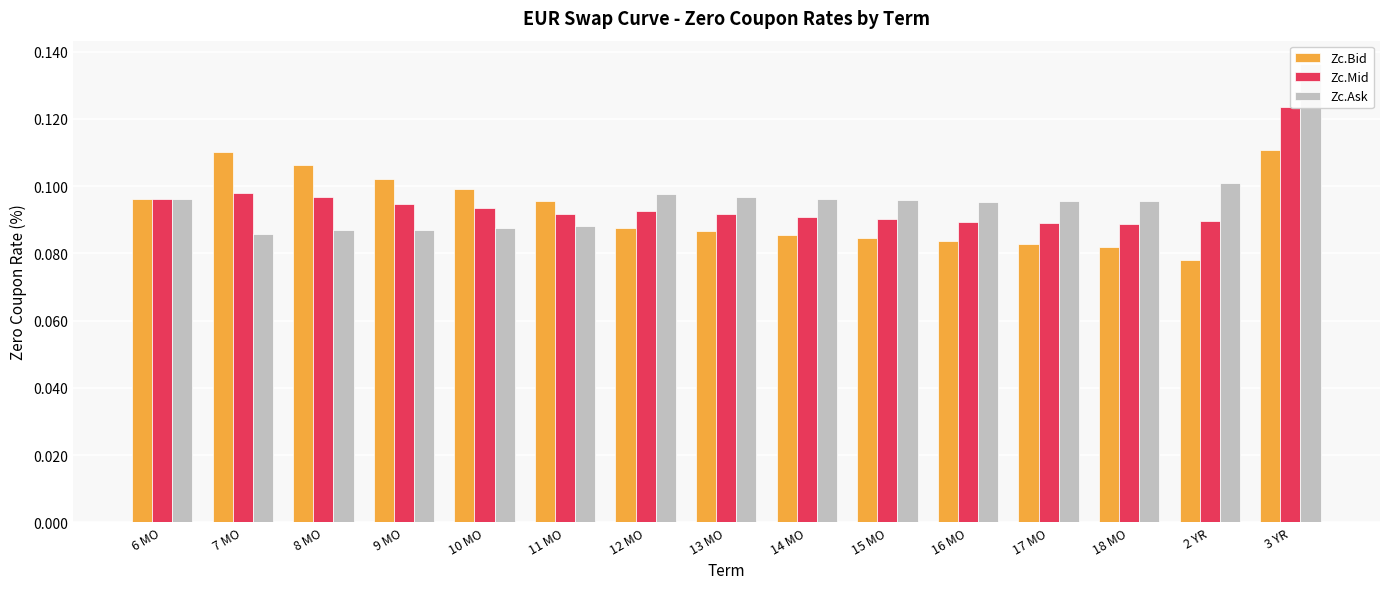

Which series changed the most between 9 MO and 17 MO?

Zc.Bid